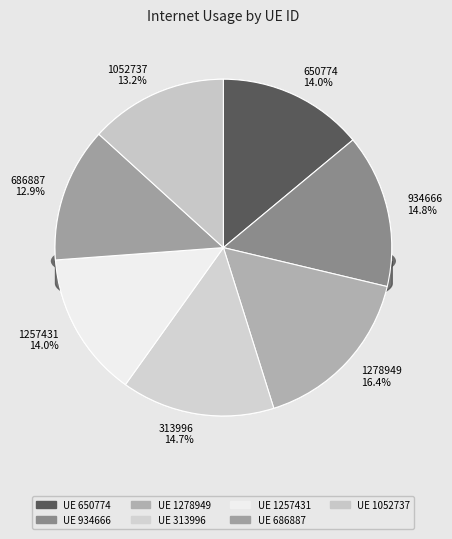

Rank the categories by value from highest to lowest.

1278949, 934666, 313996, 650774, 1257431, 1052737, 686887